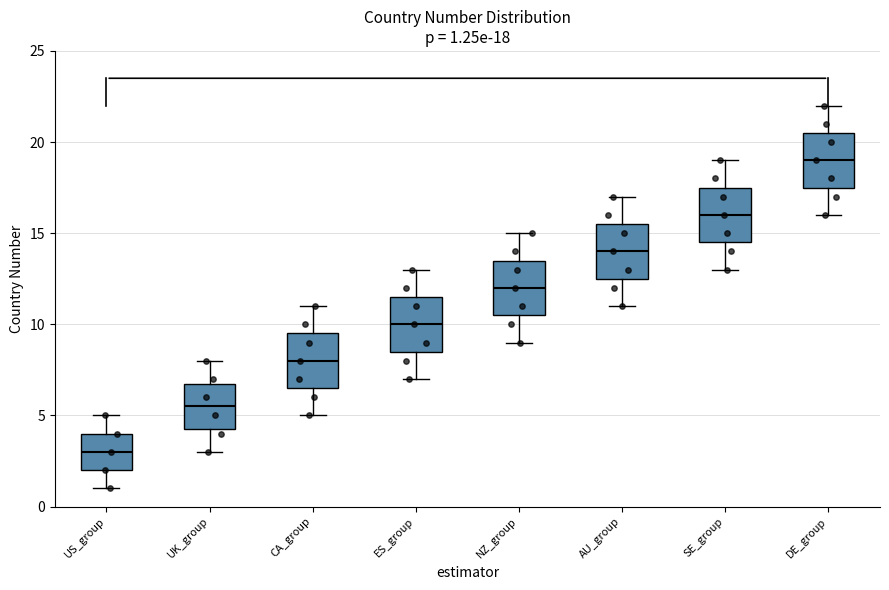

Which box's median line is the highest?

DE_group